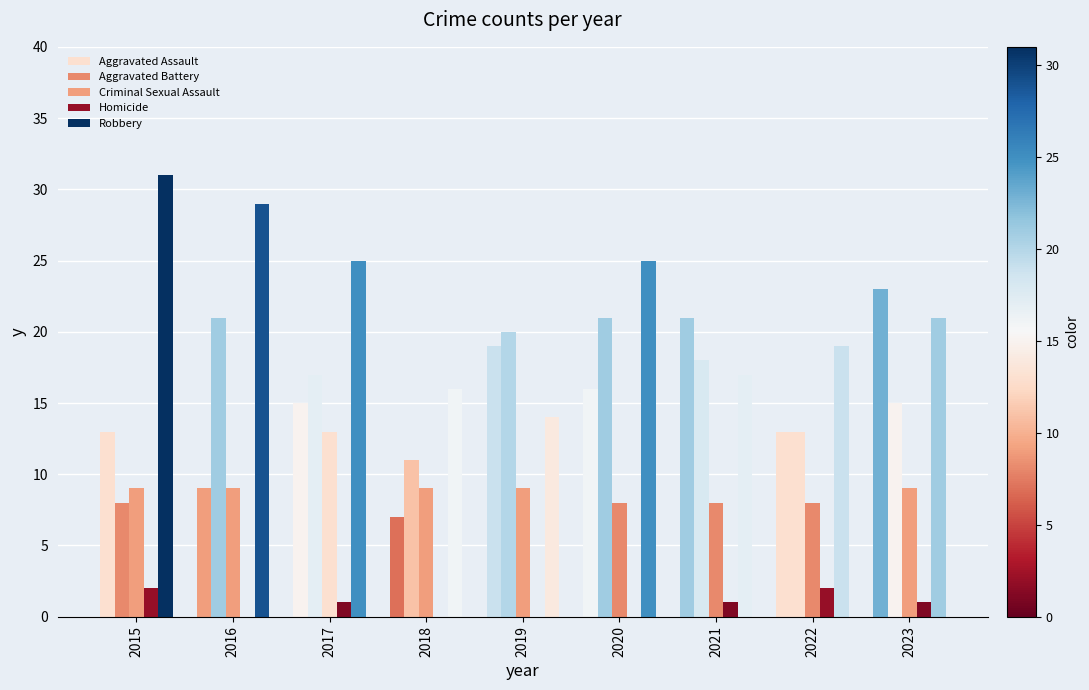

Which has a higher value, 2022 or 2015?

2022